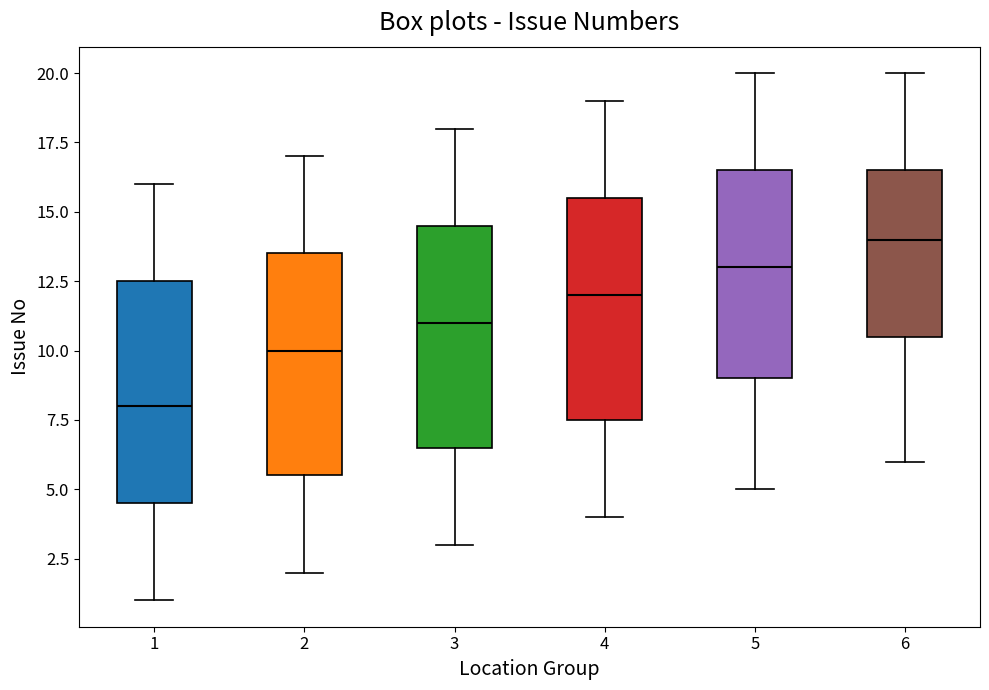

Where does the upper whisker of the box at x = 1 end on the y-axis? The values are not printed on the chart, so give them approximately, as read against the axis.

16.0